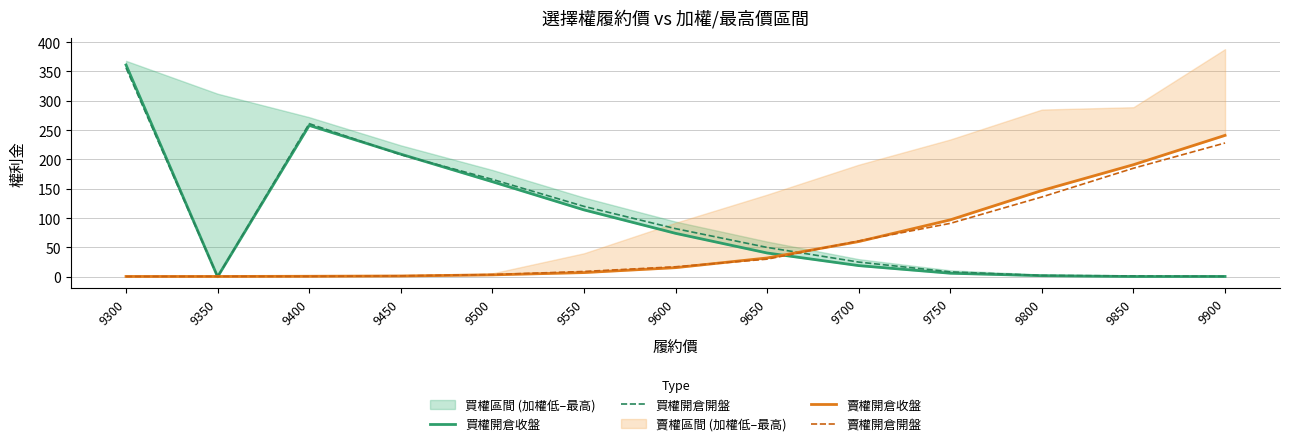

Reading right to left, list all the values displayed in this chart.

買權開倉收盤: 9900=0.5	9850=0.4	9800=1.8	9750=6.0	9700=19.0	9650=40.5	9600=74.0	9550=114.0	9500=162.0	9450=209.0	9400=258.0	9350=0.0	9300=361.0
買權開倉開盤: 9900=0.6	9850=1.4	9800=2.2	9750=8.3	9700=25.0	9650=50.0	9600=82.0	9550=120.0	9500=166.0	9450=208.0	9400=261.0	9350=0.0	9300=356.0
賣權開倉收盤: 9900=241.0	9850=191.0	9800=147.0	9750=97.0	9700=60.0	9650=32.0	9600=15.5	9550=7.1	9500=3.2	9450=1.3	9400=0.8	9350=0.5	9300=0.5
賣權開倉開盤: 9900=228.0	9850=185.0	9800=136.0	9750=91.0	9700=61.0	9650=30.0	9600=17.0	9550=9.0	9500=3.7	9450=1.5	9400=0.6	9350=0.6	9300=0.4